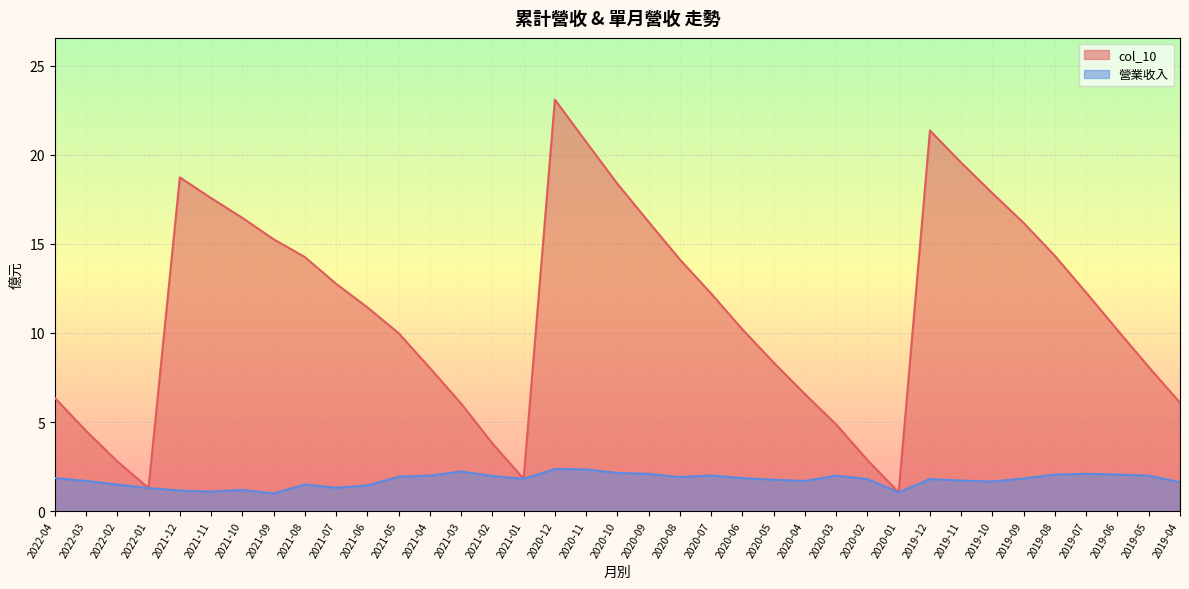

Between 2020-08 and 2019-08, which series saw the biggest shift?

col_10